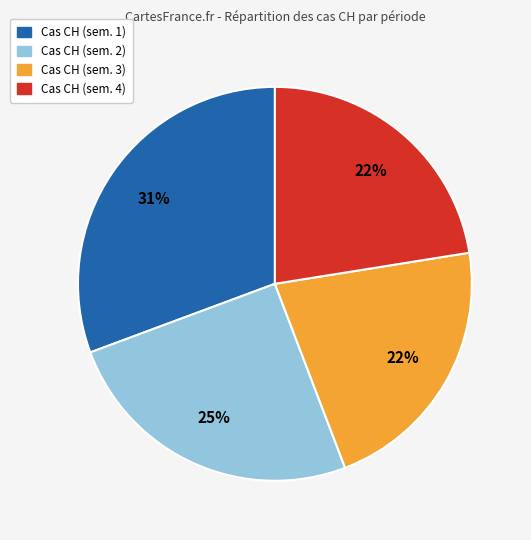

Is there any slice that represents more than half of the pie?

No